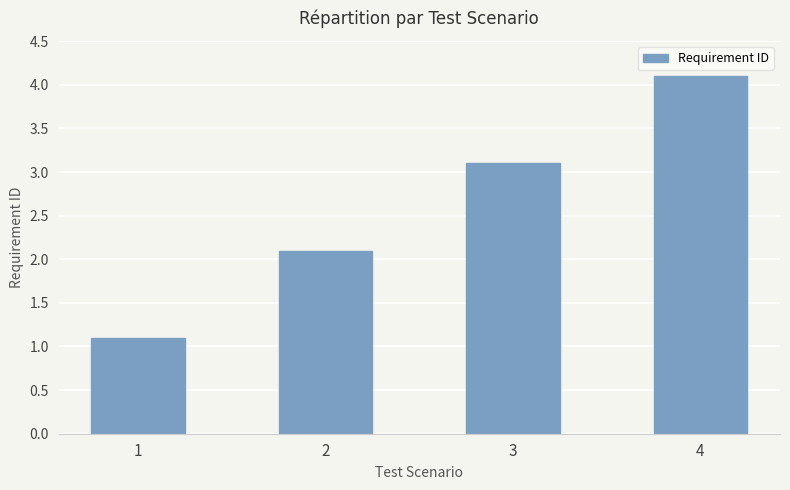

The chart shows a value of 2.1 at 2. True or false?

True